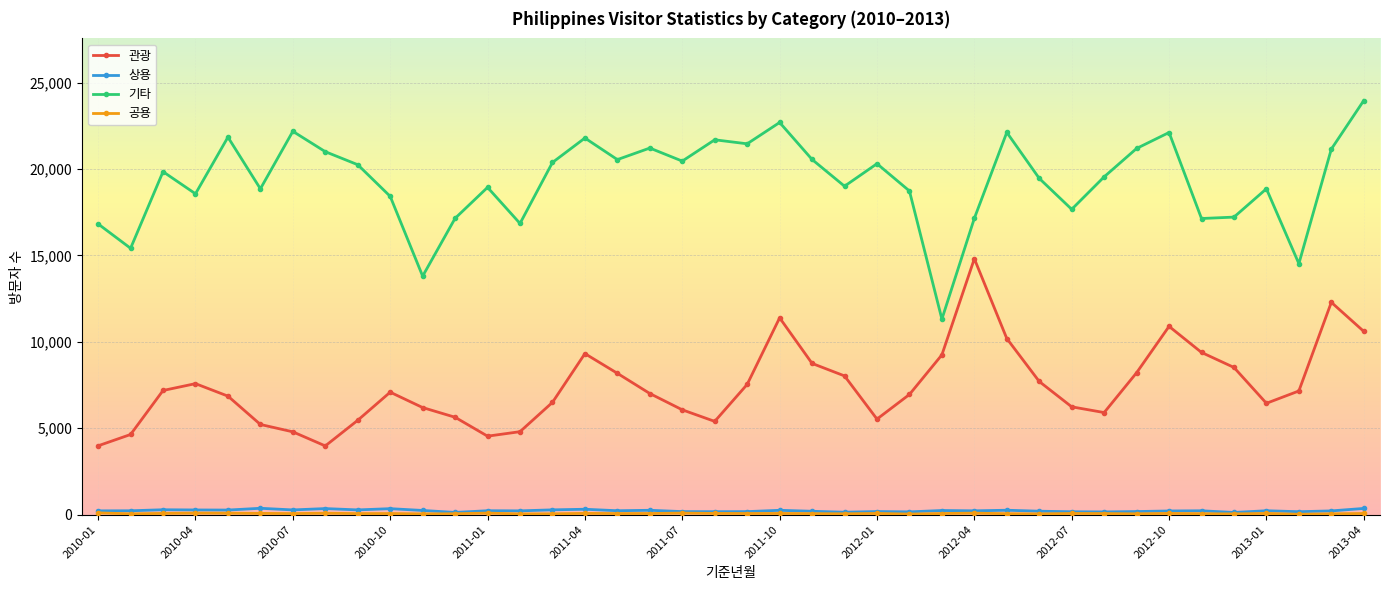

Which series has the largest total across all categories?

기타